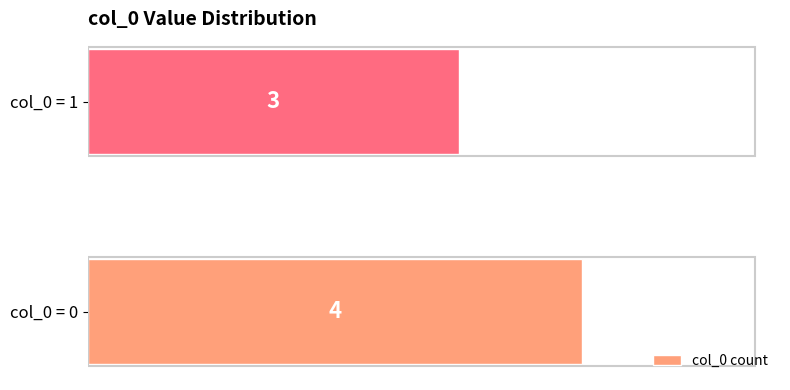

Is it true that the value at col_0 = 0 is 2?

False